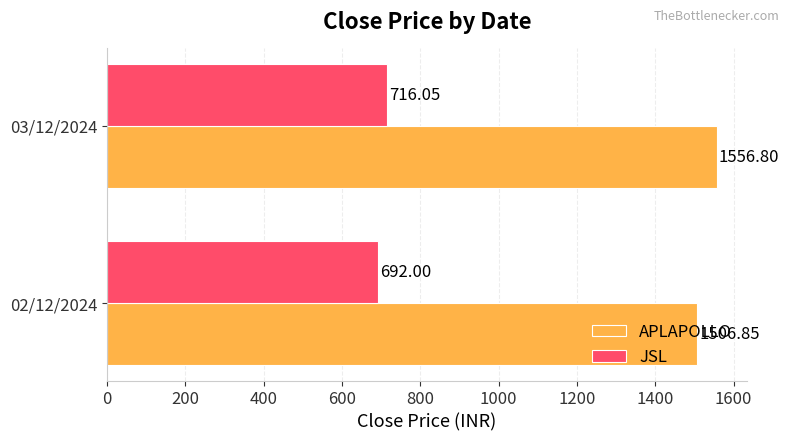

How many distinct data groups are displayed?

2